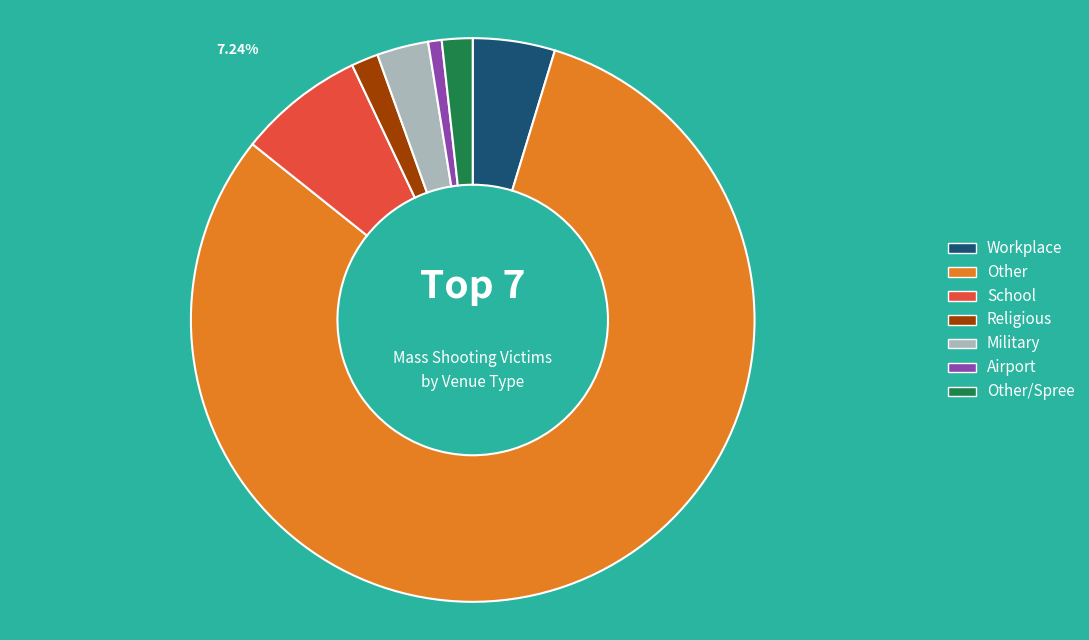

Between School and Workplace, which is larger?

School